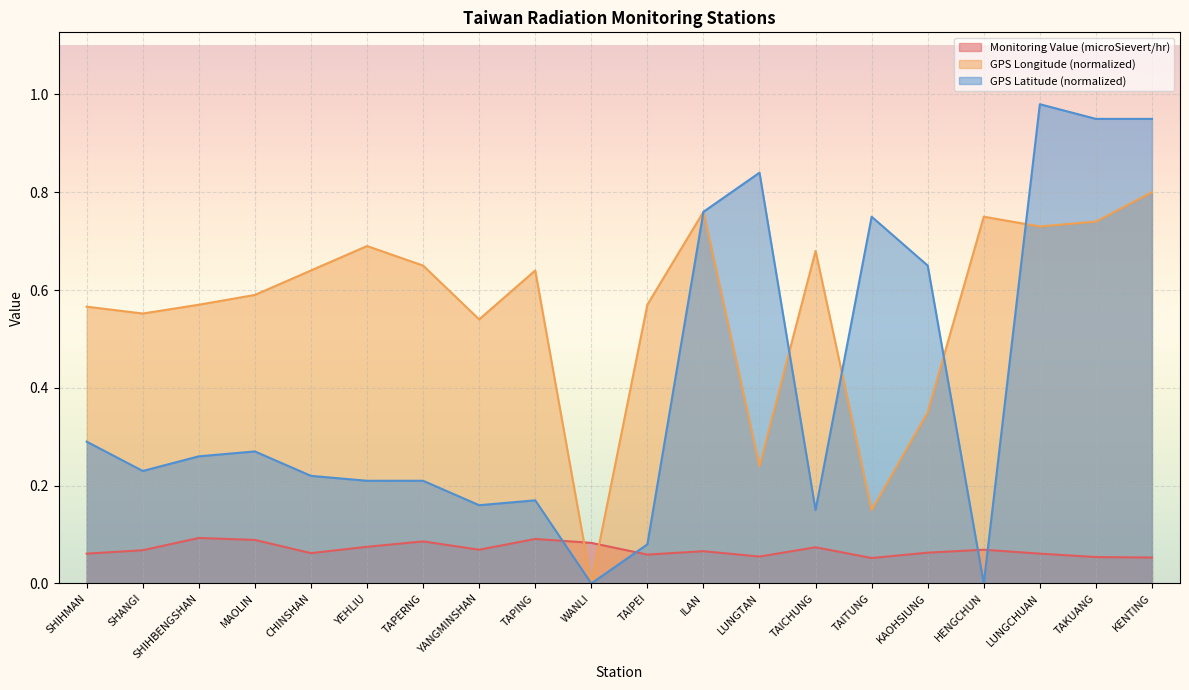

Reading right to left, list all the values displayed in this chart.

Monitoring Value (microSievert/hr): KENTING=0.1	TAKUANG=0.1	LUNGCHUAN=0.1	HENGCHUN=0.1	KAOHSIUNG=0.1	TAITUNG=0.1	TAICHUNG=0.1	LUNGTAN=0.1	ILAN=0.1	TAIPEI=0.1	WANLI=0.1	TAPING=0.1	YANGMINSHAN=0.1	TAPERNG=0.1	YEHLIU=0.1	CHINSHAN=0.1	MAOLIN=0.1	SHIHBENGSHAN=0.1	SHANGI=0.1	SHIHMAN=0.1
GPS Longitude (normalized): KENTING=0.8	TAKUANG=0.7	LUNGCHUAN=0.7	HENGCHUN=0.8	KAOHSIUNG=0.3	TAITUNG=0.1	TAICHUNG=0.7	LUNGTAN=0.2	ILAN=0.8	TAIPEI=0.6	WANLI=0.0	TAPING=0.6	YANGMINSHAN=0.5	TAPERNG=0.7	YEHLIU=0.7	CHINSHAN=0.6	MAOLIN=0.6	SHIHBENGSHAN=0.6	SHANGI=0.6	SHIHMAN=0.6
GPS Latitude (normalized): KENTING=0.9	TAKUANG=0.9	LUNGCHUAN=1.0	HENGCHUN=0.0	KAOHSIUNG=0.7	TAITUNG=0.8	TAICHUNG=0.1	LUNGTAN=0.8	ILAN=0.8	TAIPEI=0.1	WANLI=0.0	TAPING=0.2	YANGMINSHAN=0.2	TAPERNG=0.2	YEHLIU=0.2	CHINSHAN=0.2	MAOLIN=0.3	SHIHBENGSHAN=0.3	SHANGI=0.2	SHIHMAN=0.3